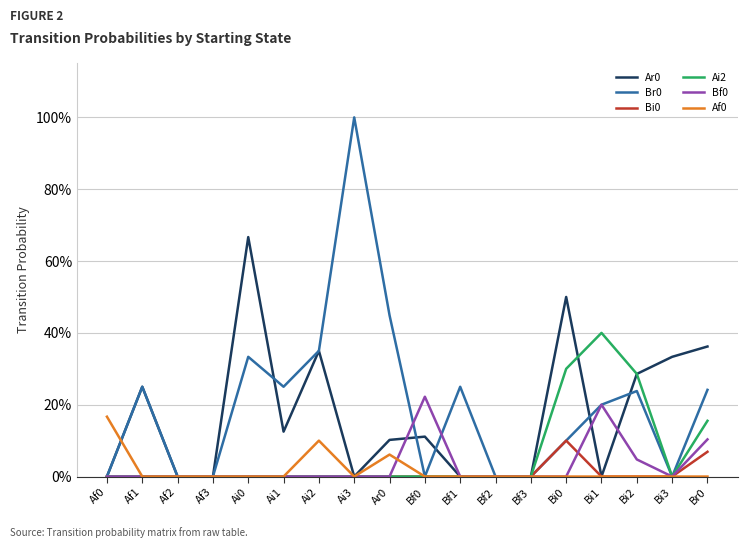

Does the chart display data point markers on the line(s)?

No